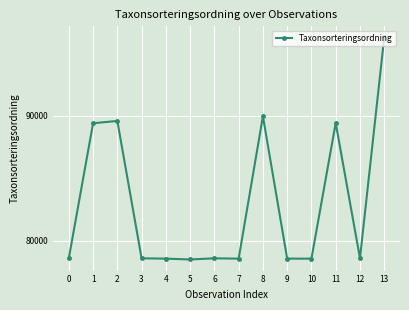

What is the ratio of the value at 6 to the value at 10?

1.0